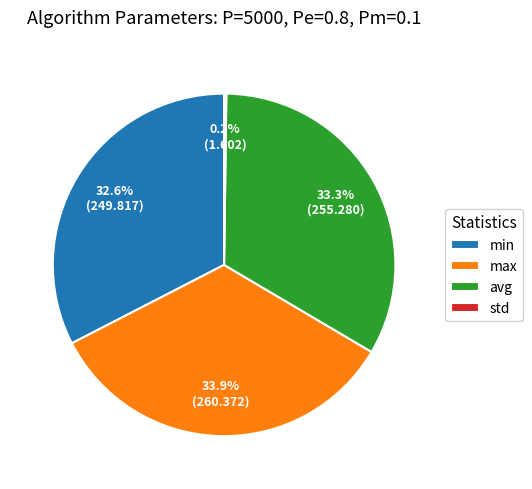

How much of the chart is everything except min?

67.4%